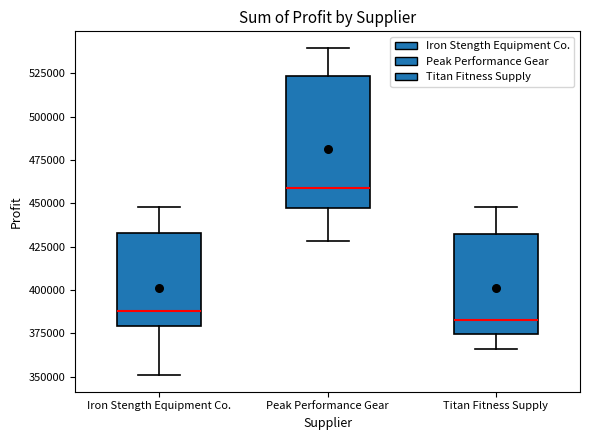

Comparing the boxes themselves (not the whiskers), which one is the tallest?

Peak Performance Gear